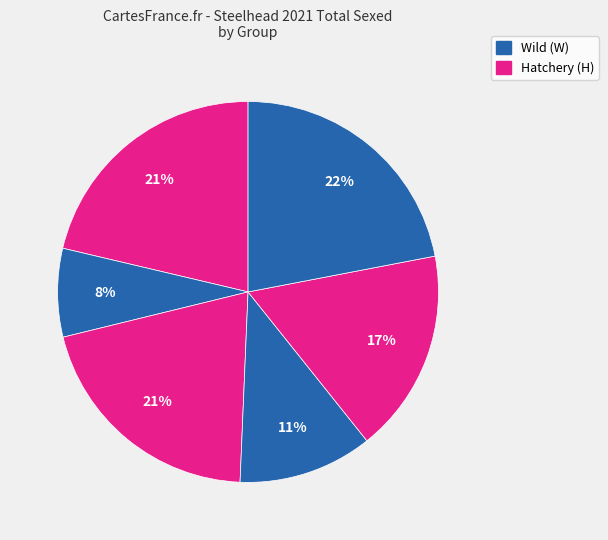

How many slices are in this pie chart?

6